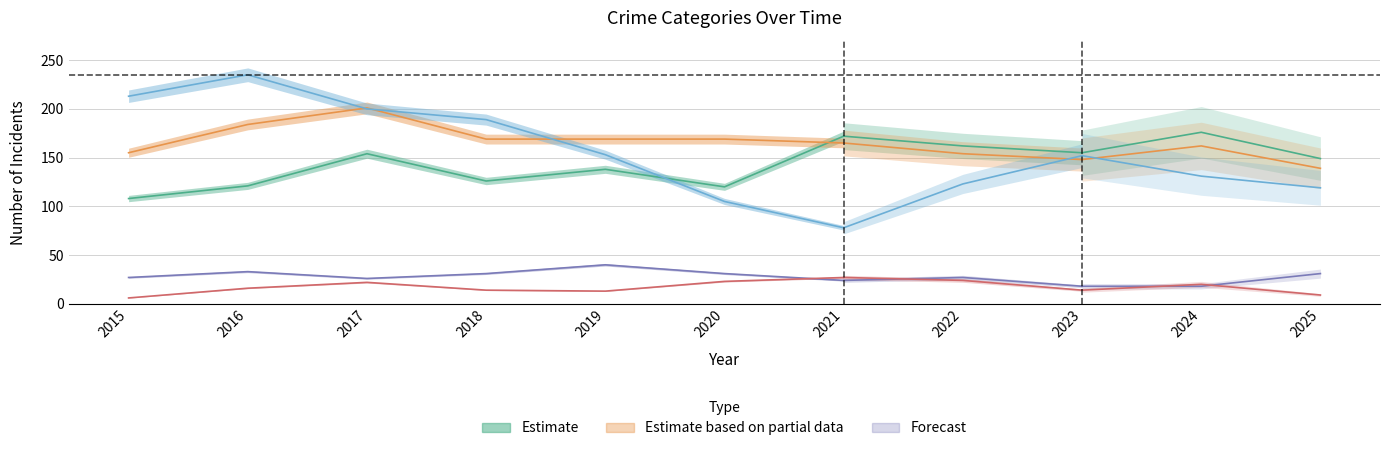

True or false: Criminal Sexual Assault and Aggravated Battery intersect in this chart.

False